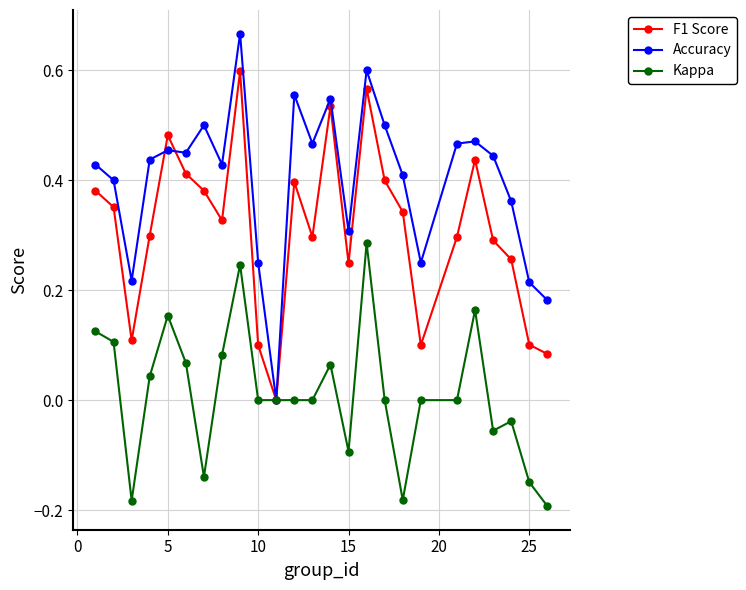

Rank the series by their maximum value, from highest to lowest.

Accuracy, F1 Score, Kappa